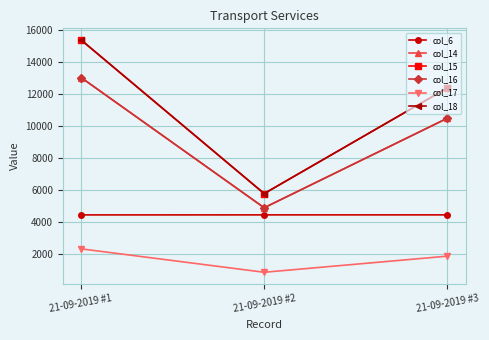

Does the chart have visible grid lines?

Yes